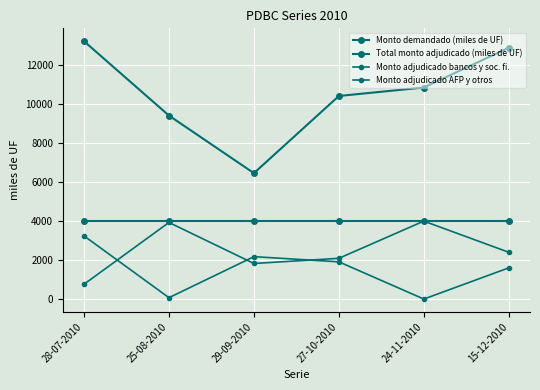

Between 25-08-2010 and 15-12-2010, which series saw the biggest shift?

Monto demandado (miles de UF)